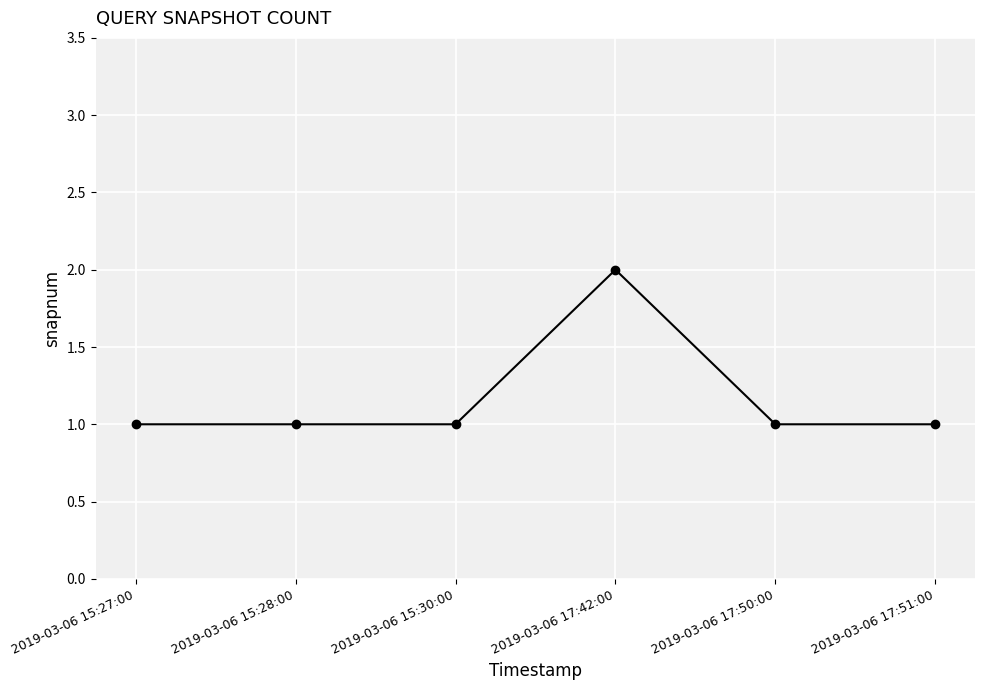

What is the minimum value shown in the chart?

1